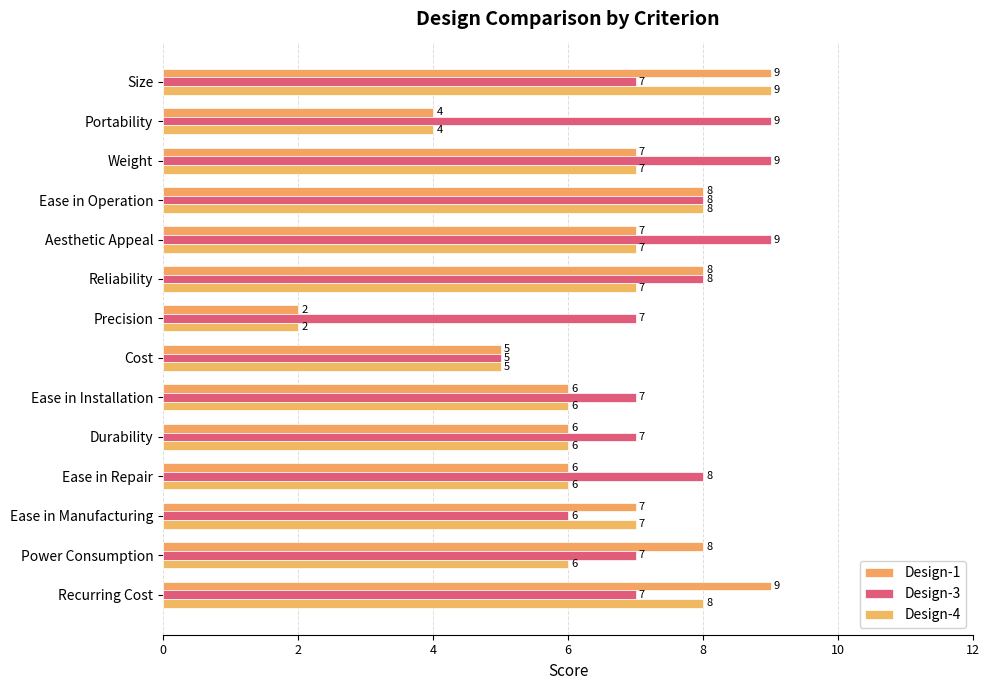

How many series are shown in this chart?

3